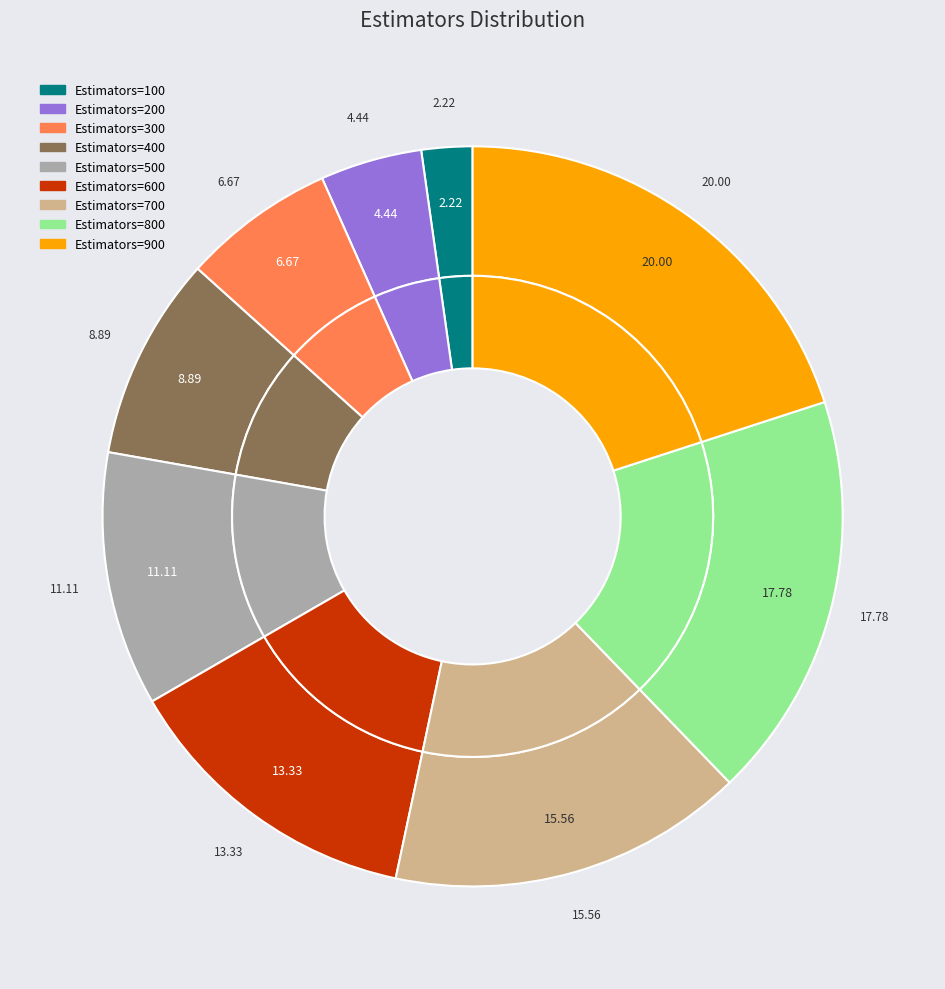

Does any single category account for the majority?

No